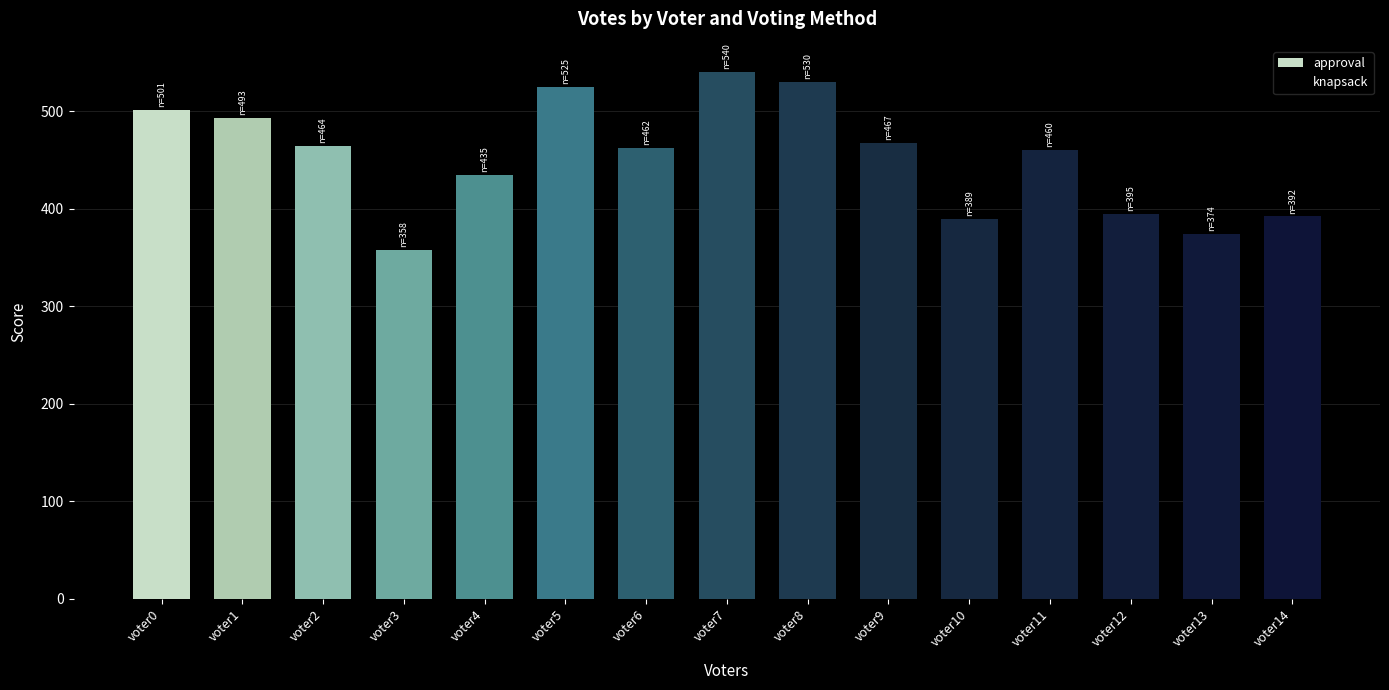

What is the smallest value displayed?

358